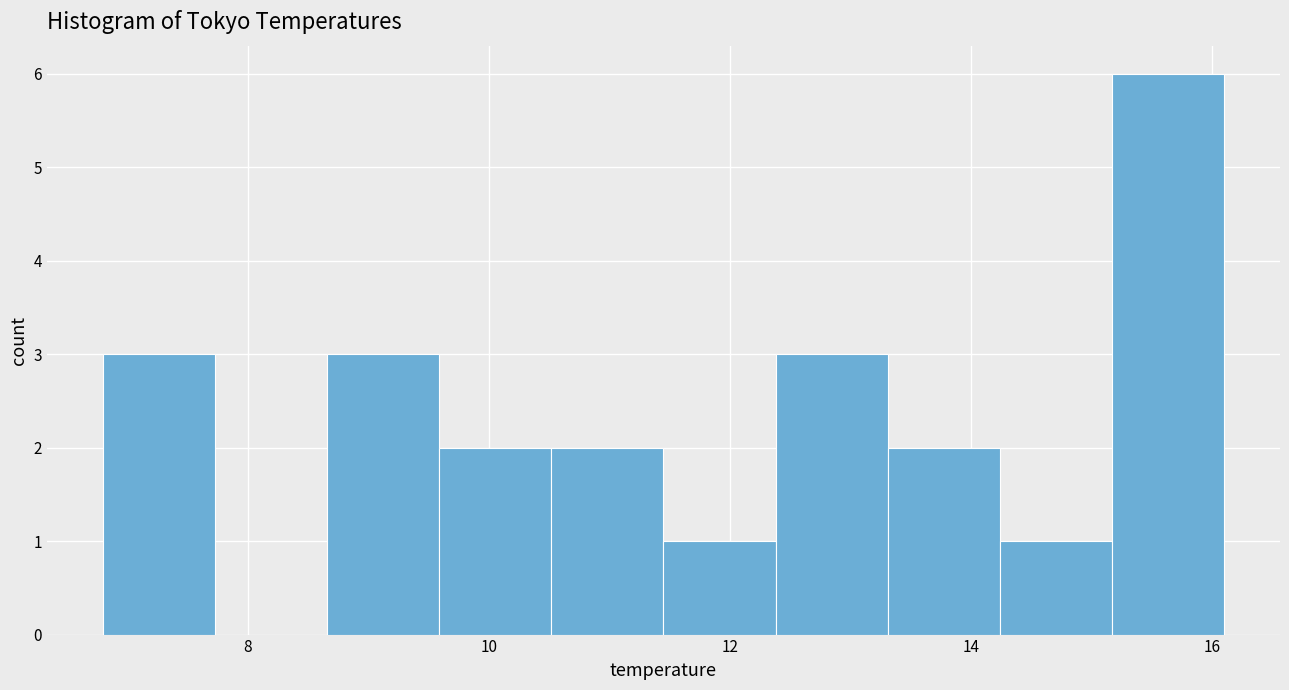

Reading left to right, list every bar in this chart as the range it spans on the x-axis followed by its height. Neither the bar edges nor the heights are printed on the chart, so give them approximately, as read against the axes.

6.8 to 7.8: 3
7.8 to 8.6: 0
8.6 to 9.6: 3
9.6 to 10.6: 2
10.6 to 11.4: 2
11.4 to 12.4: 1
12.4 to 13.4: 3
13.4 to 14.2: 2
14.2 to 15.2: 1
15.2 to 16.2: 6